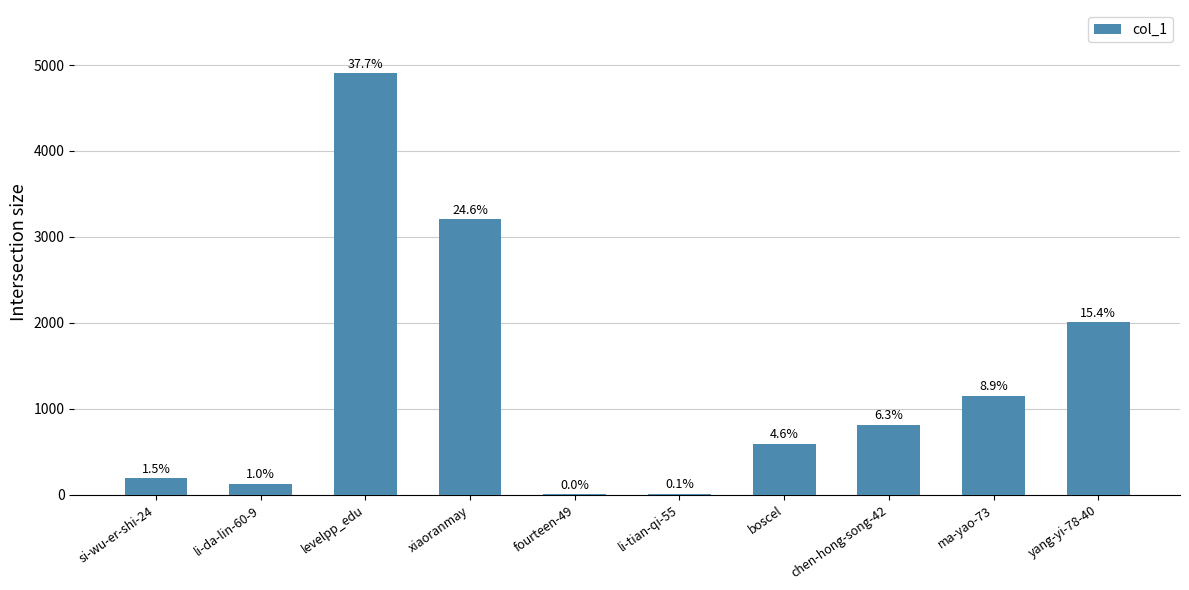

Which has a higher value, li-da-lin-60-9 or si-wu-er-shi-24?

si-wu-er-shi-24